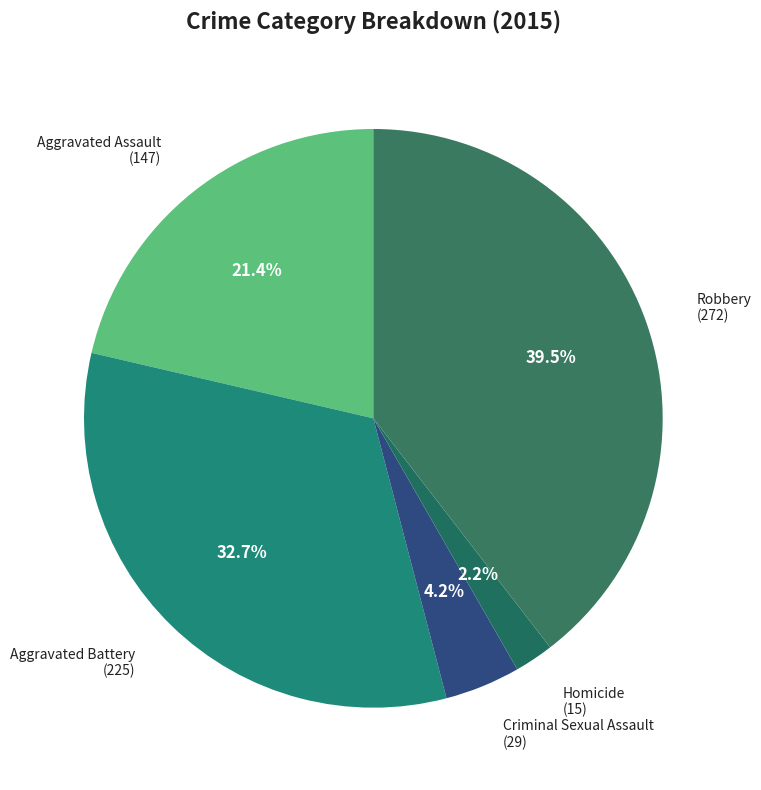

Does any single category account for the majority?

No